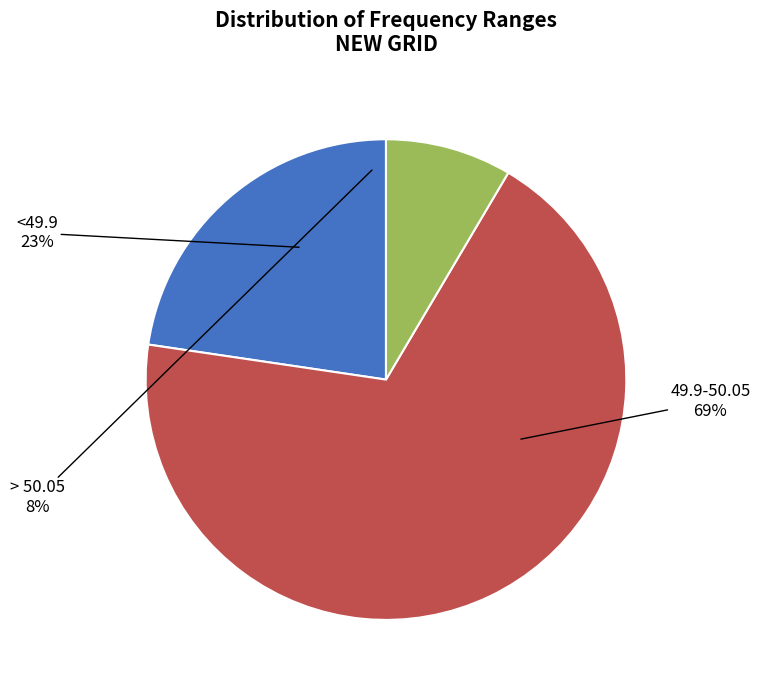

Is it true that 49.9-50.05 is 69% of the pie?

True